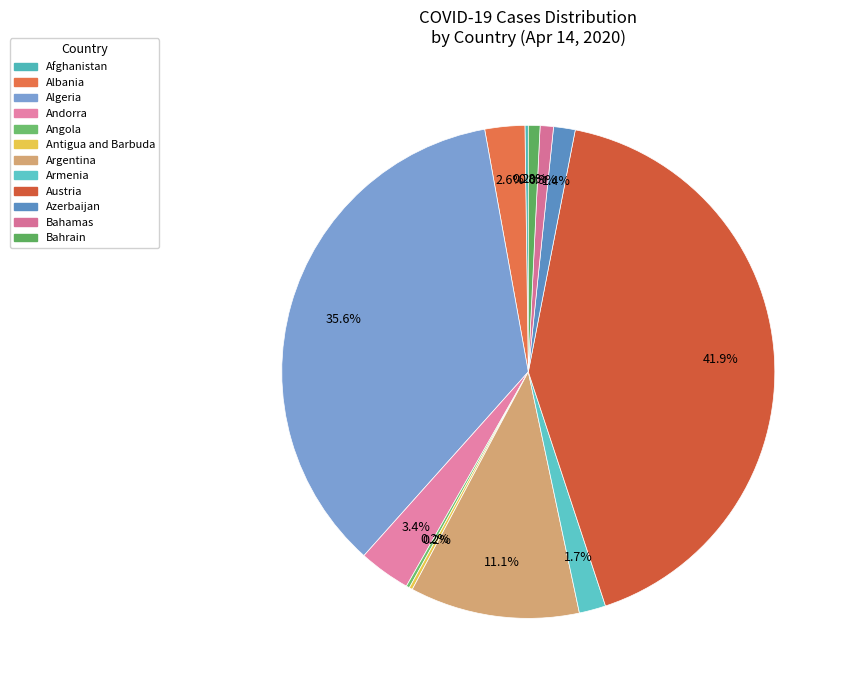

To the nearest percent, what percentage of the pie is Albania?

3%